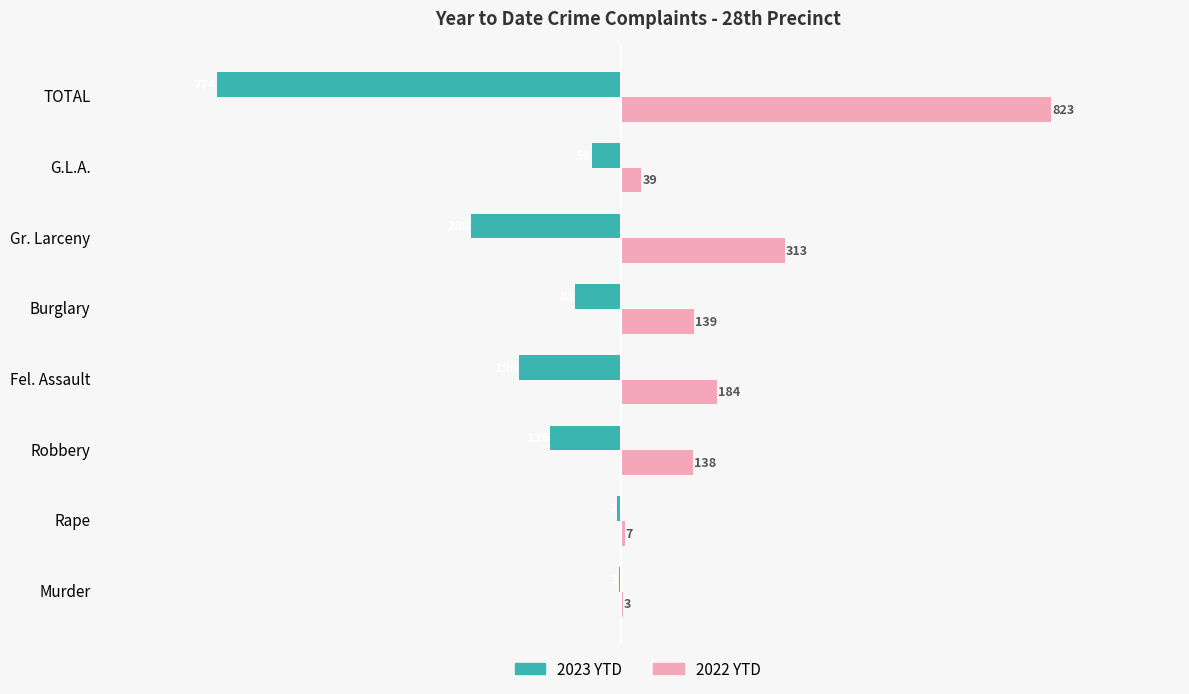

What is the sum of all 2022 YTD values?

1646